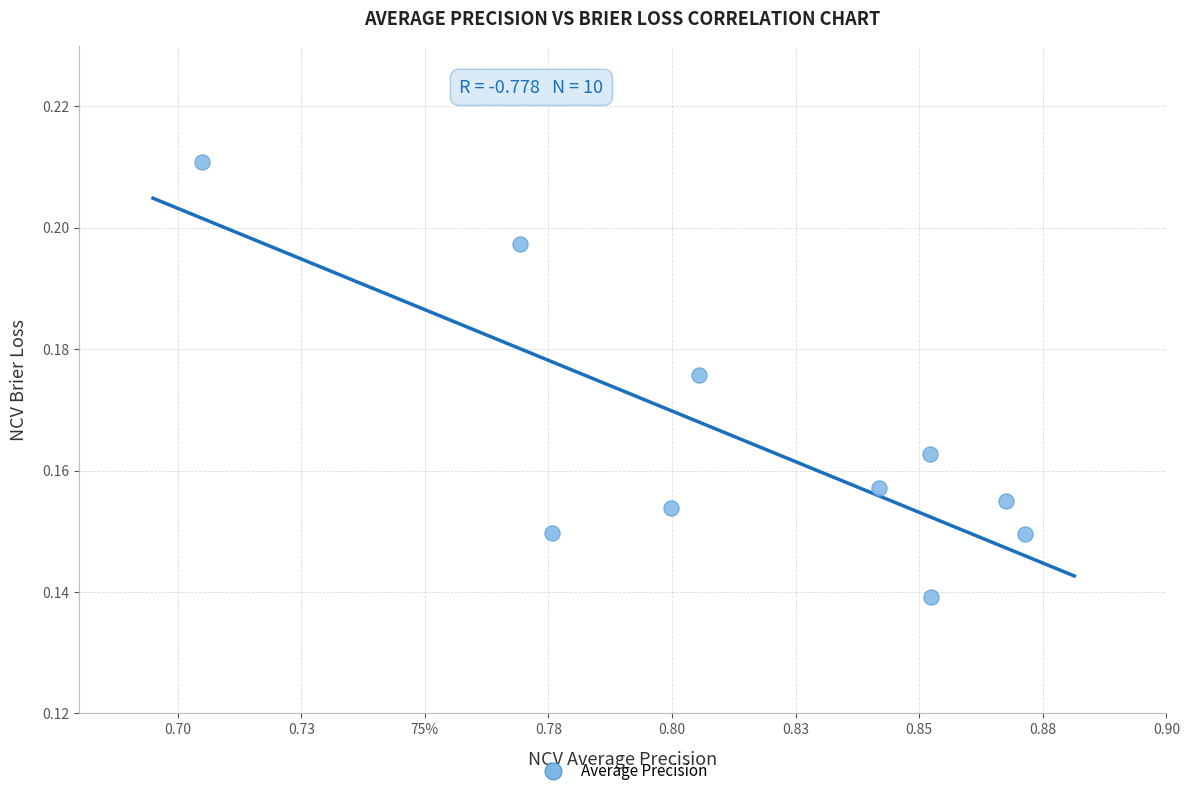

What is the average X value?

0.8